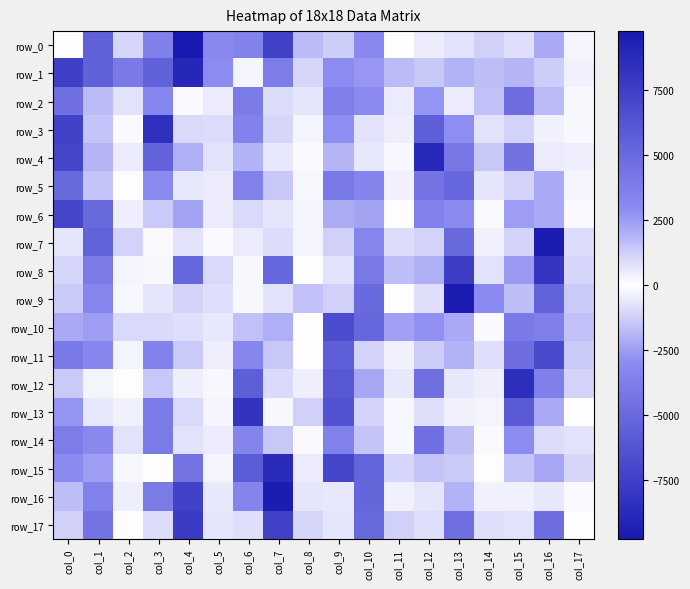

What is the sum of the row_16 values at col_17 and col_6?

-3281.5